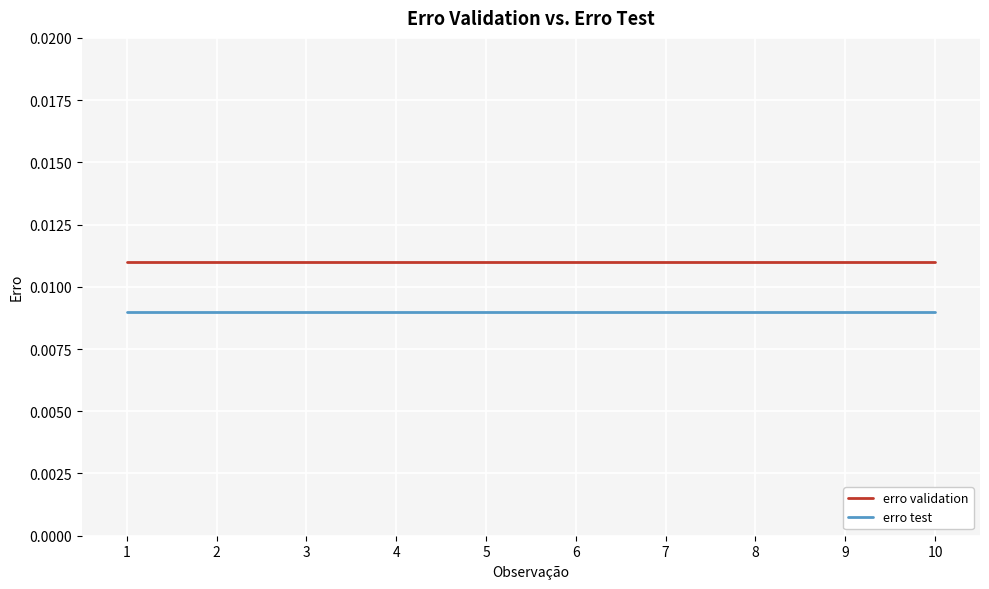

Which series has the largest total across all categories?

erro validation